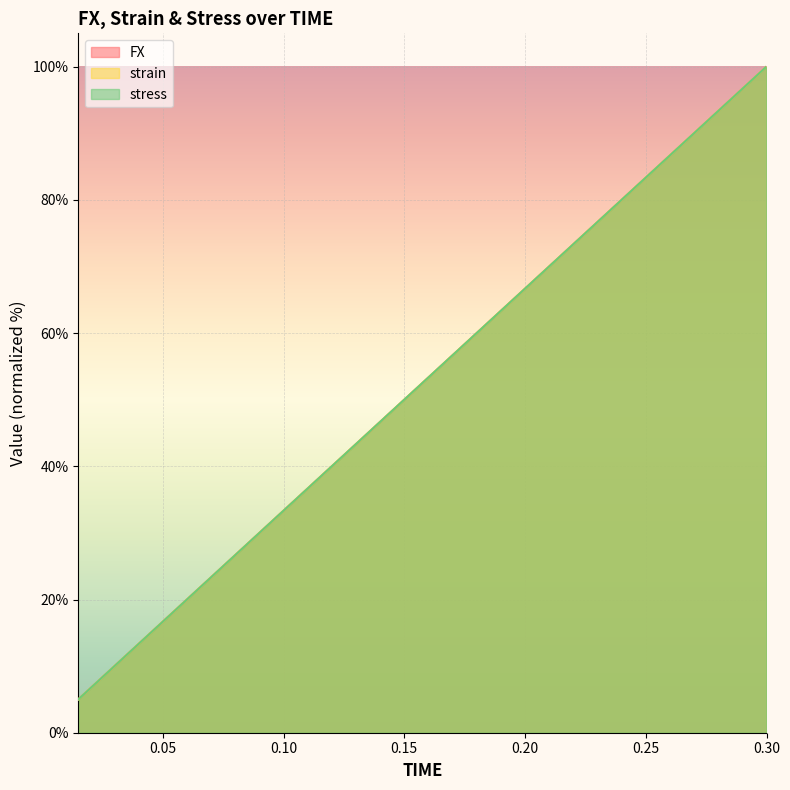

The stress series shows 32.8 at 0.18. True or false?

False